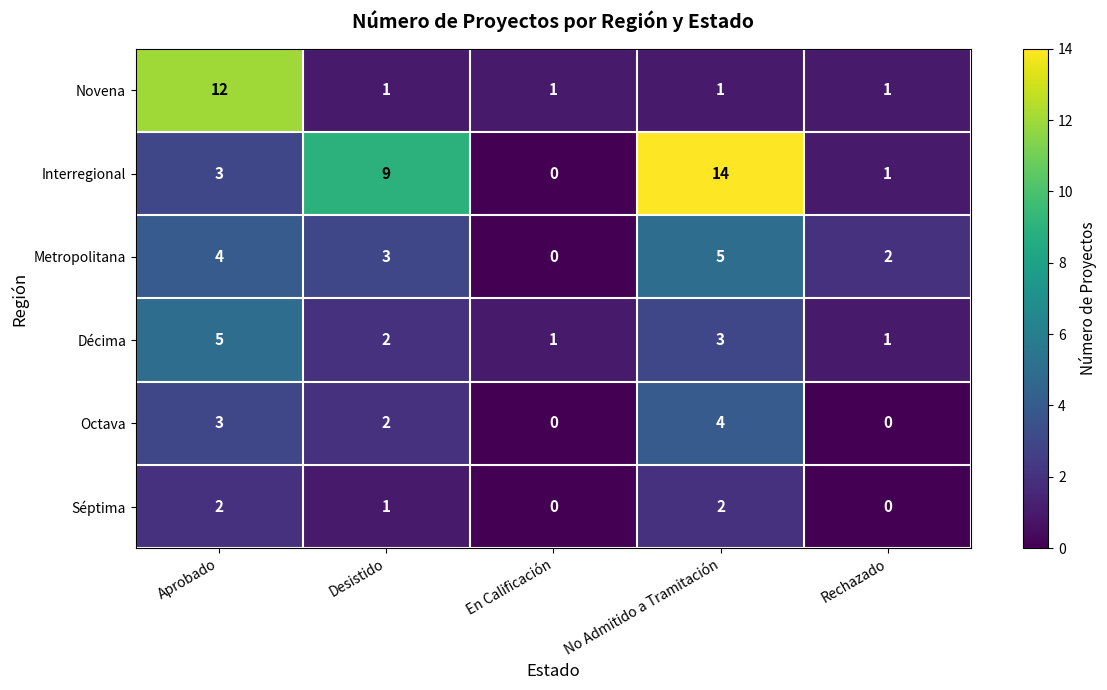

What is the maximum value shown in the chart?

14